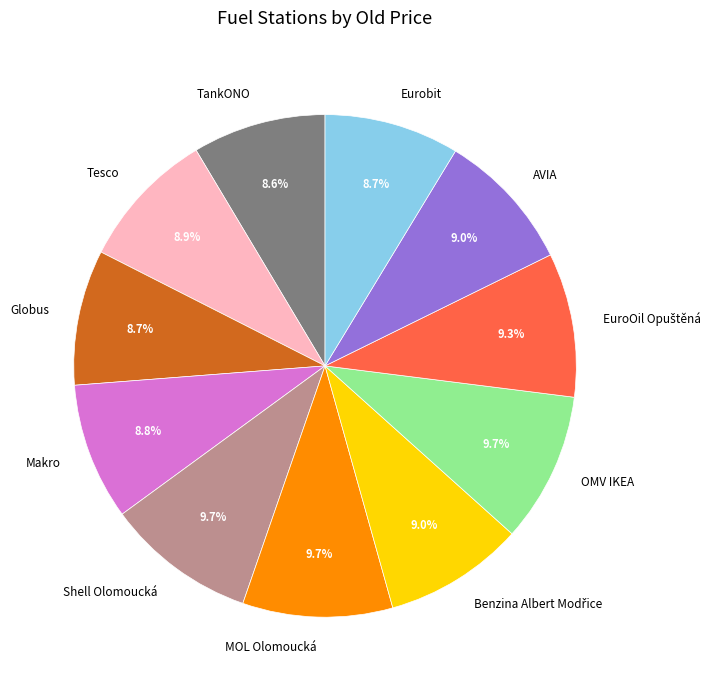

To the nearest percent, what percentage of the pie is Eurobit?

9%